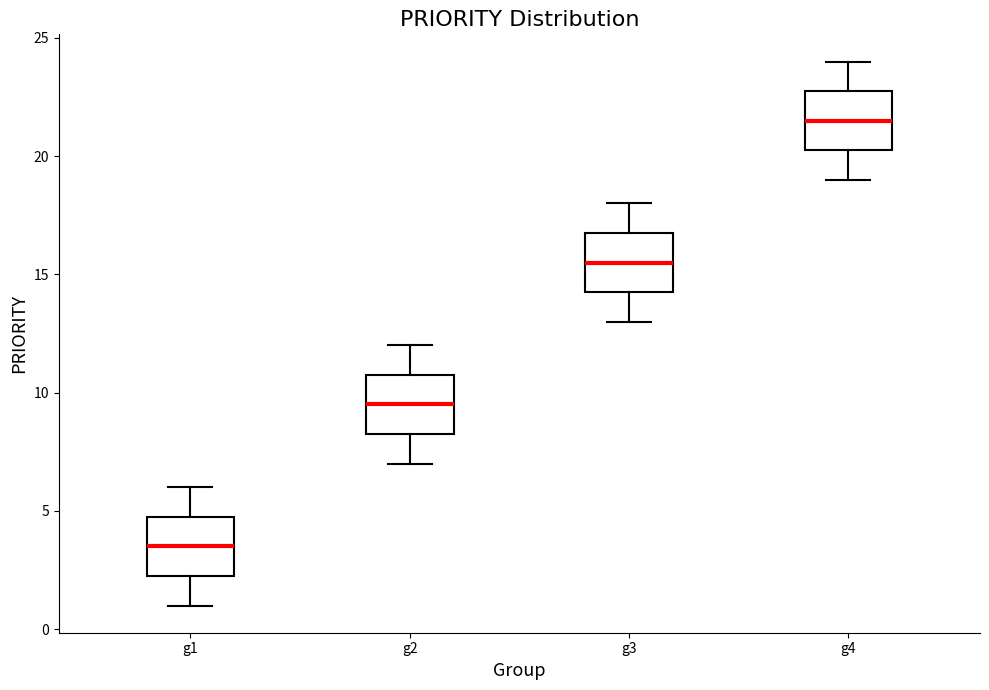

Reading left to right, read every box against the y-axis: the position of its median line, the range the box covers, and the ends of its whiskers. The values are not printed on the chart, so give them approximately, as read against the axis.

g1: median 3.5, box 2.5 to 5.0, whiskers 1.0 to 6.0
g2: median 9.5, box 8.5 to 11.0, whiskers 7.0 to 12.0
g3: median 15.5, box 14.5 to 17.0, whiskers 13.0 to 18.0
g4: median 21.5, box 20.5 to 23.0, whiskers 19.0 to 24.0